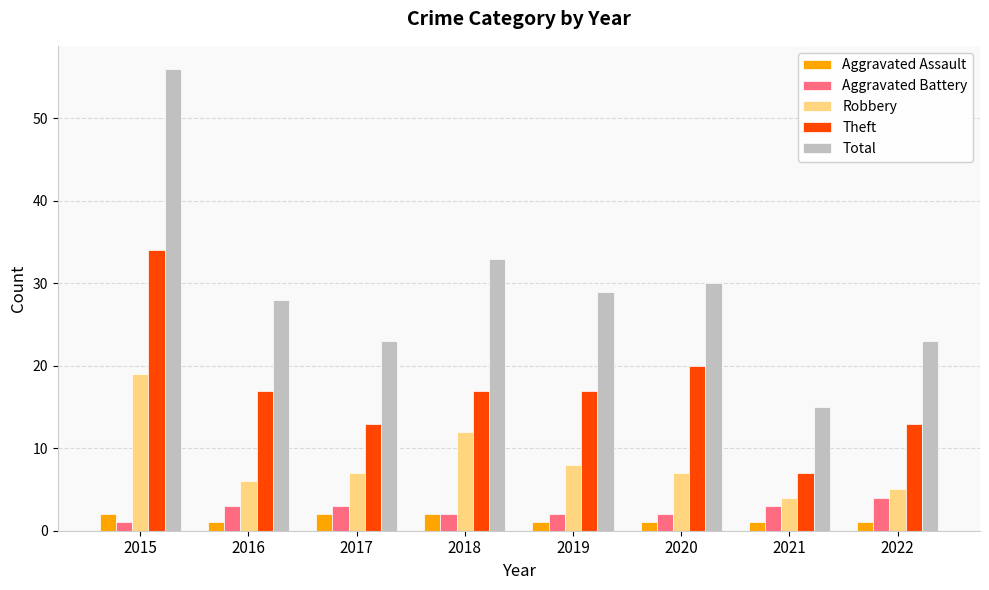

Read the Total value at 2019.

29